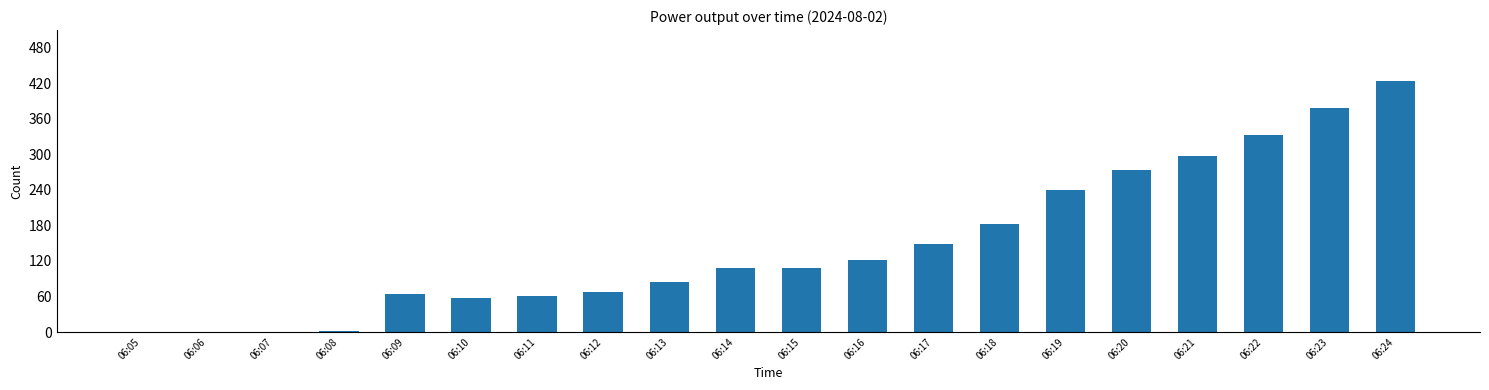

At which category does the chart reach its peak across all series?

06:24